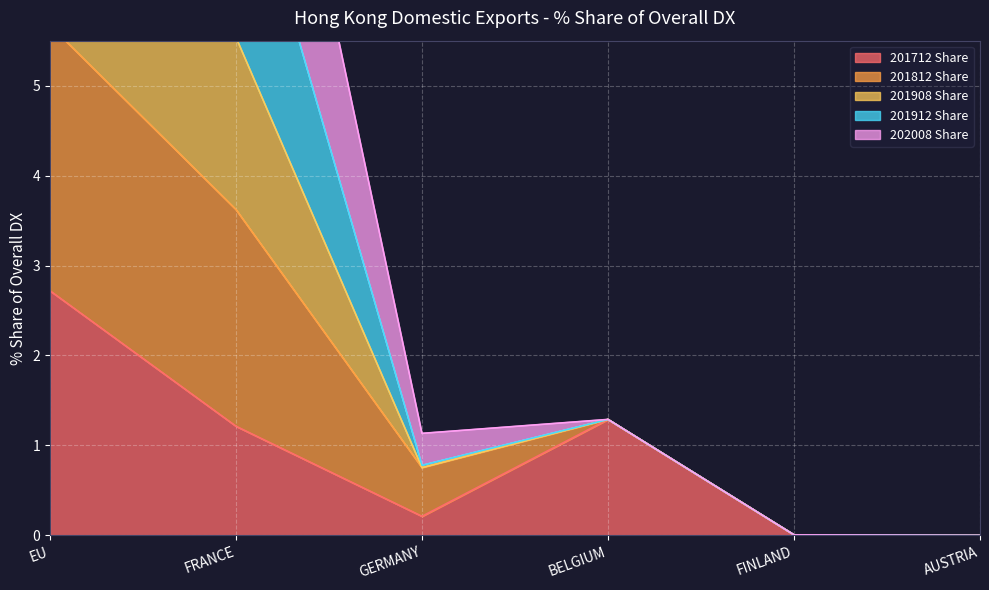

Is it true that 201908 Share equals 0.0 at FINLAND?

True